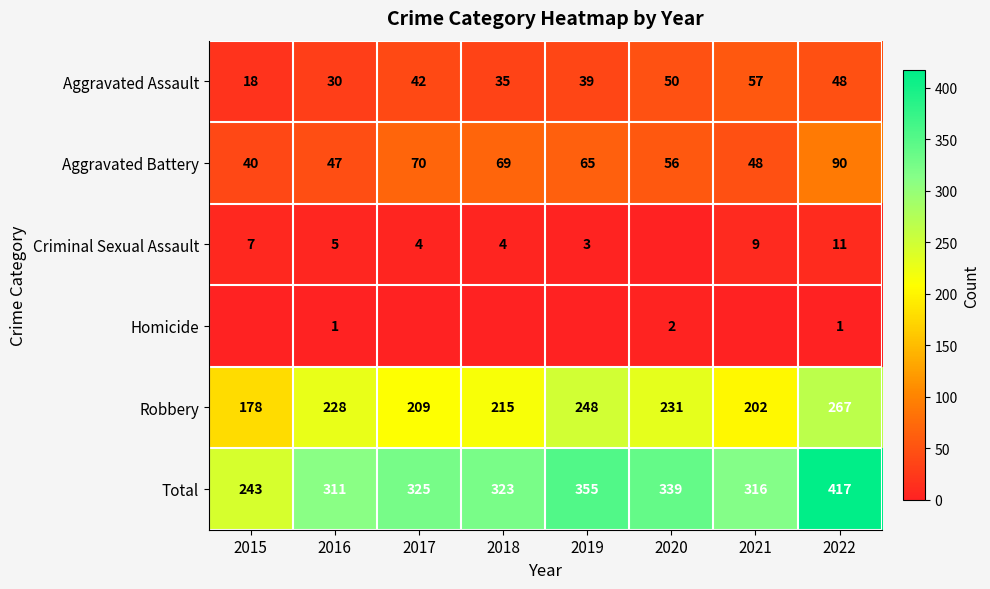

What is the spread (max minus min) of values at 2019?

355